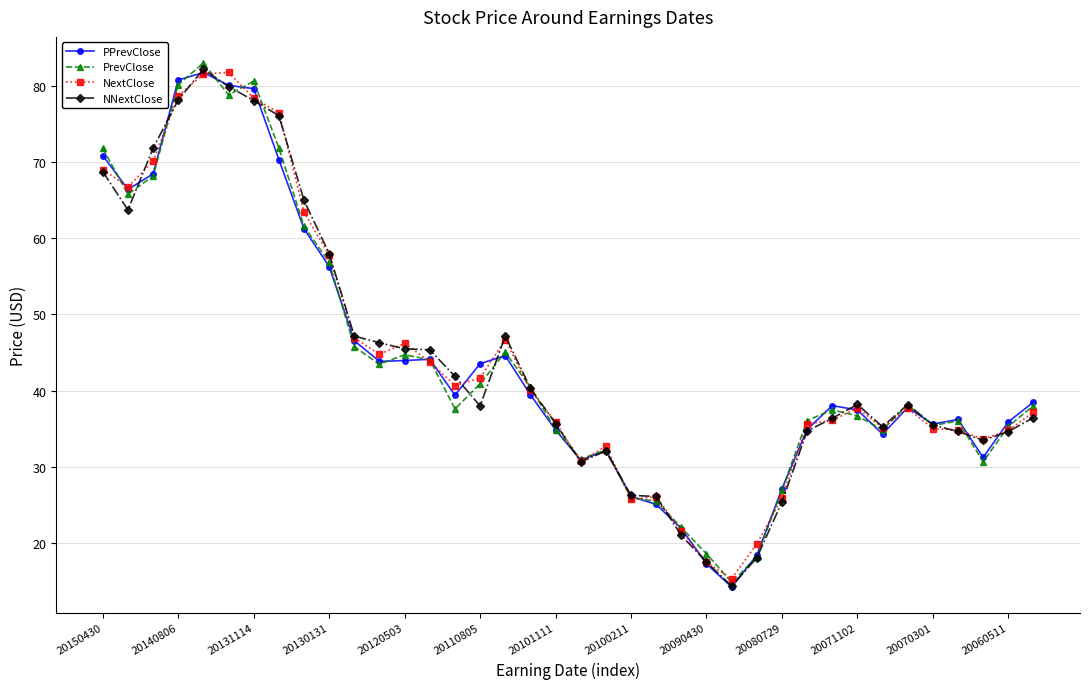

In PPrevClose, how many points are lower than both neighbors (excluding endpoints)?

8